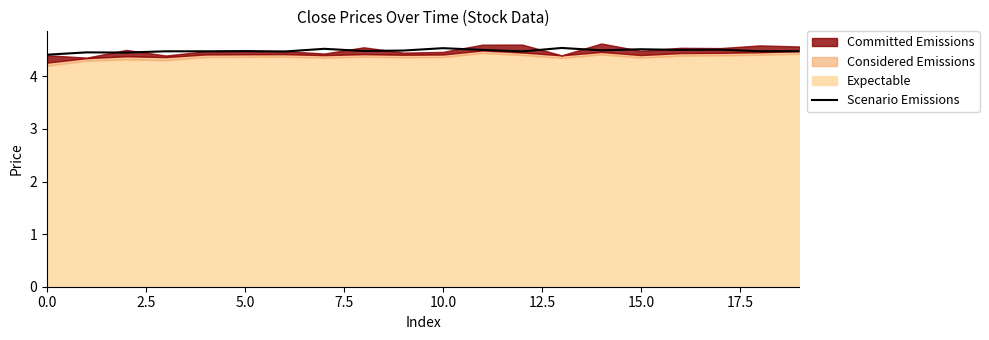

True or false: Scenario Emissions has a value of 4.4 at 0.0.

True